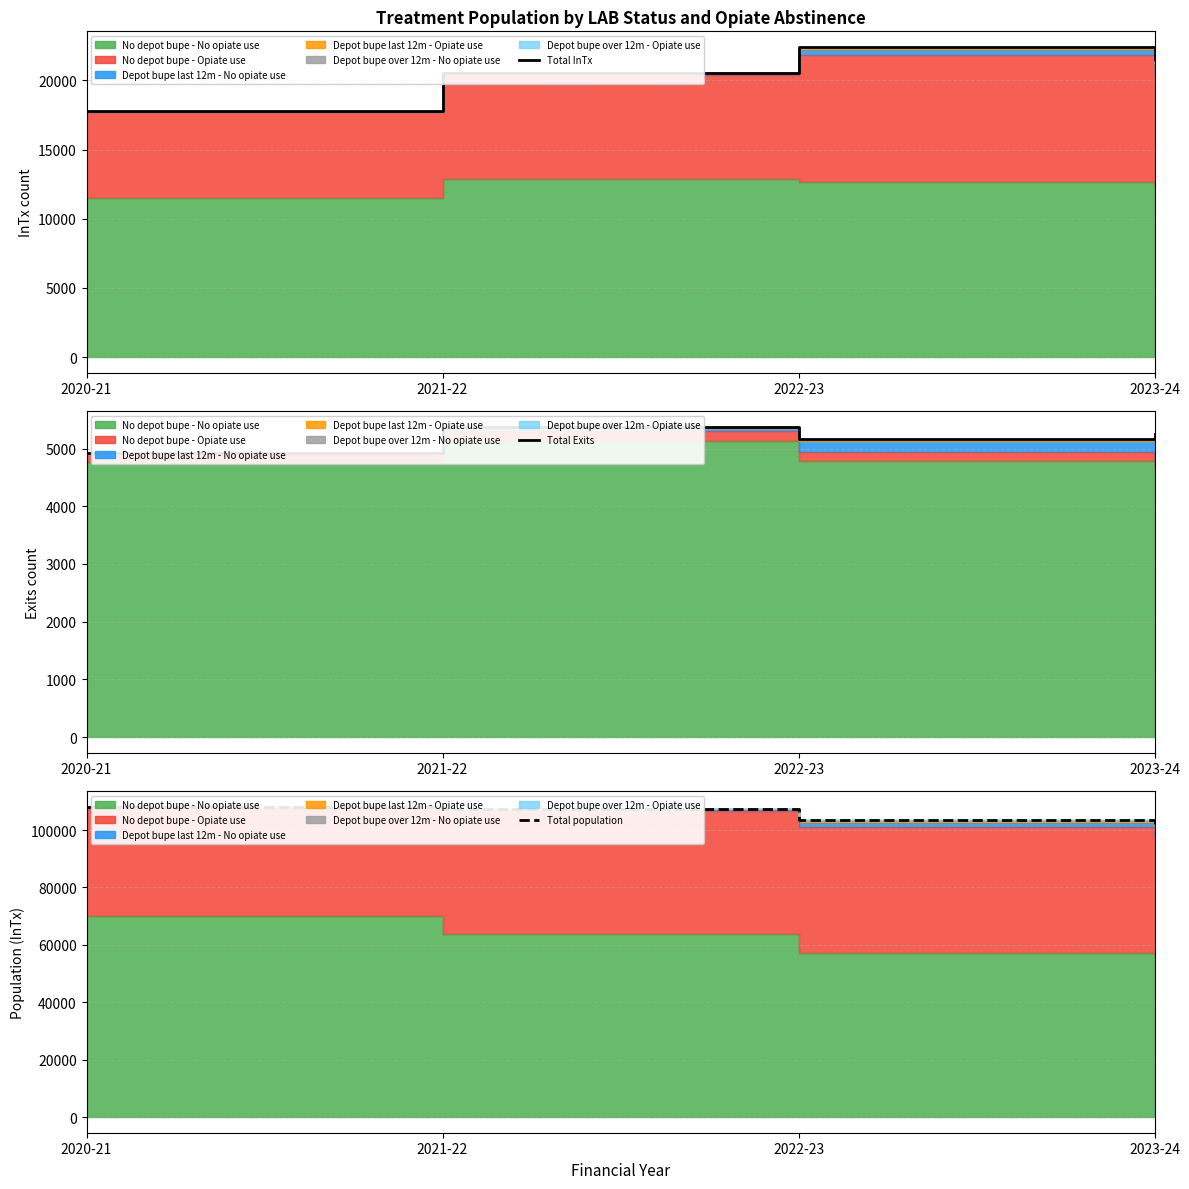

Between 2020-21 and 2023-24, which series saw the biggest shift?

Total population